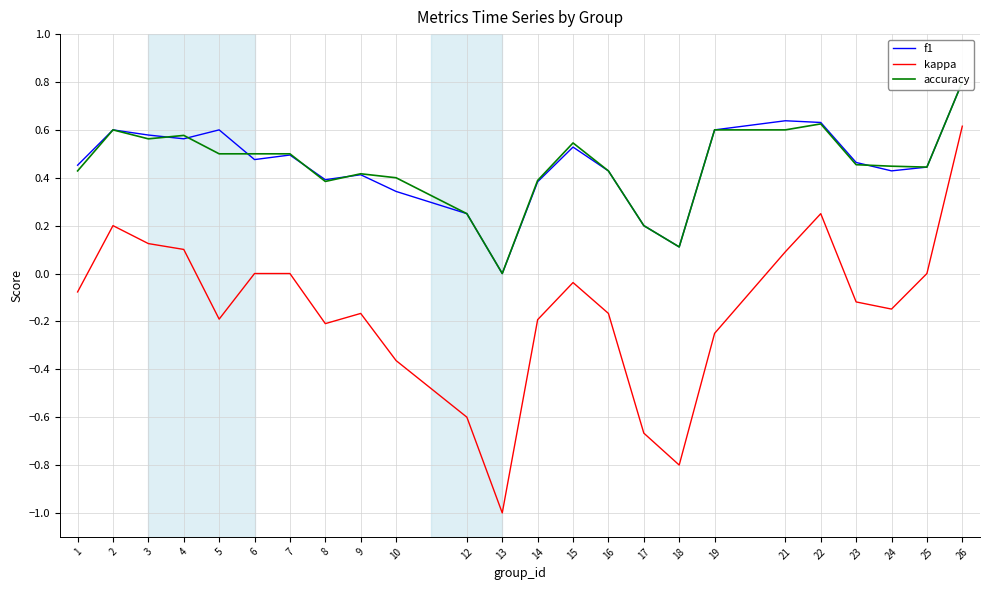

What is the difference between the f1 values at 4 and 10?

0.2